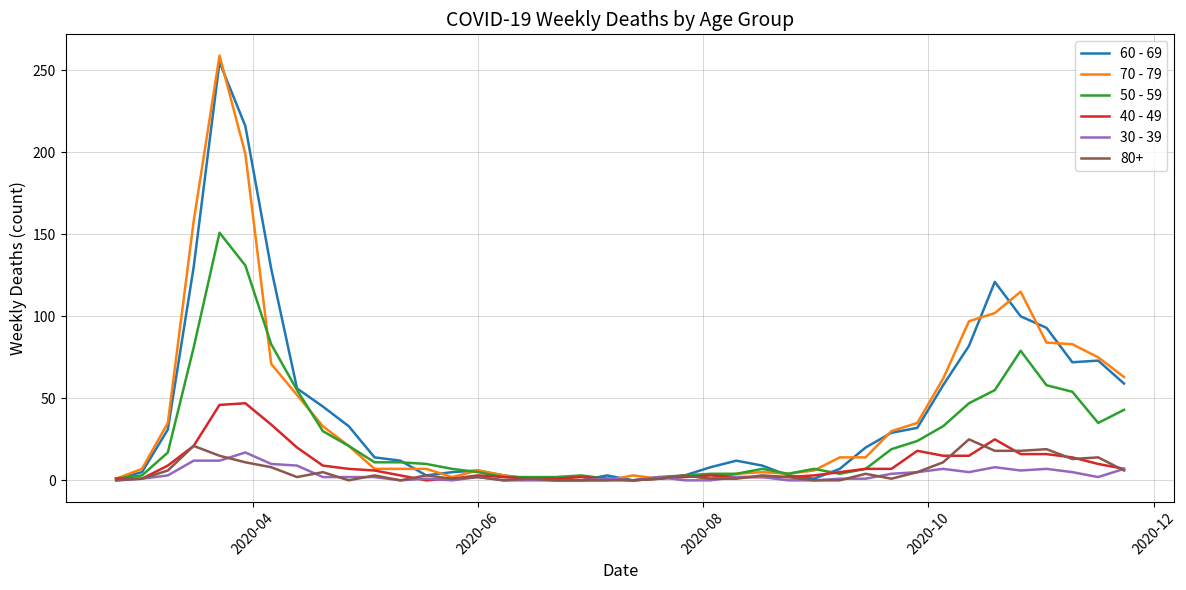

What is the maximum value shown in the chart?

259